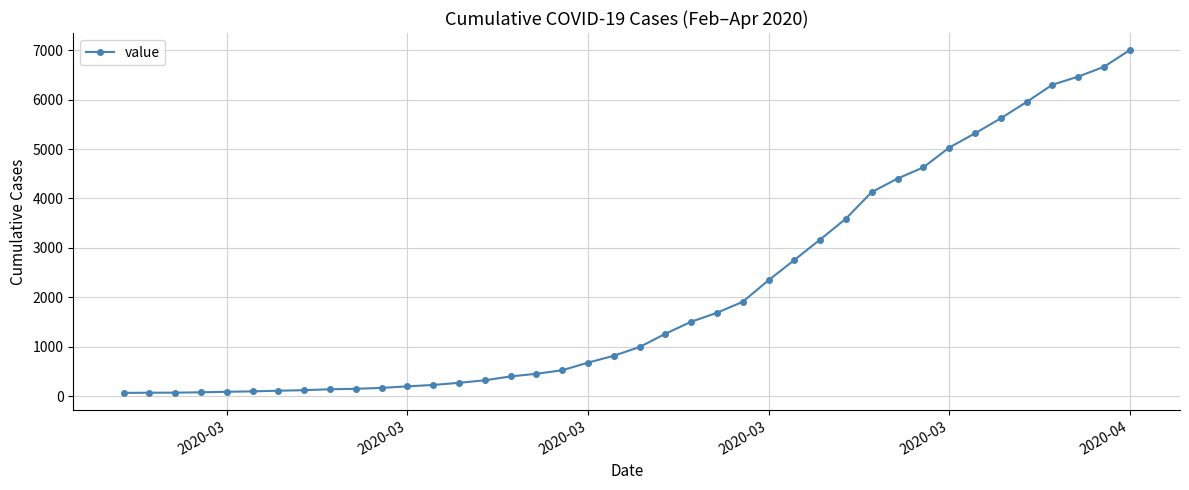

What is the greatest value displayed?

7001